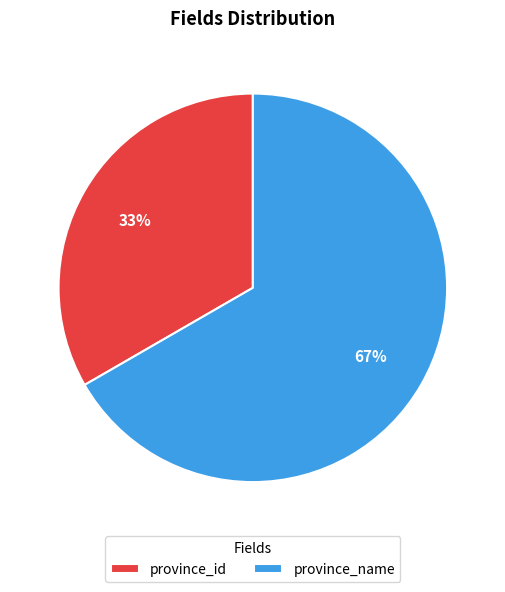

Which slice is the largest?

province_name